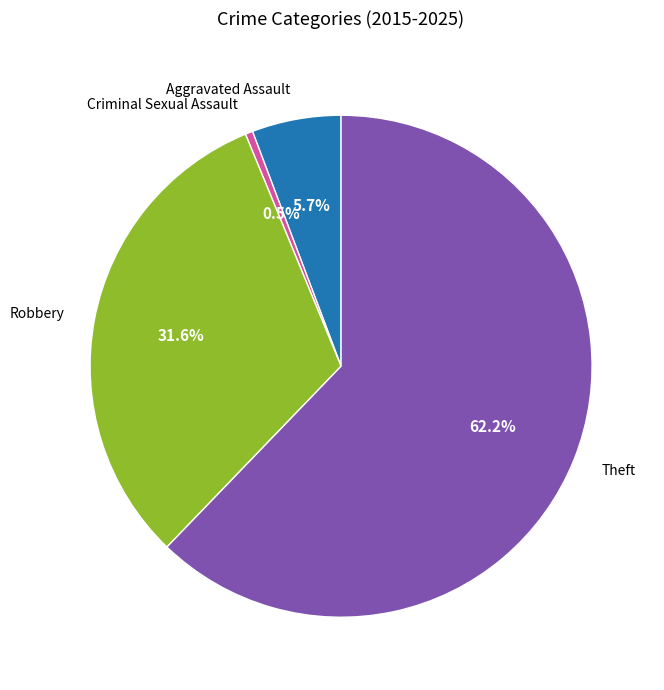

To the nearest percent, what is the average slice percentage?

25%